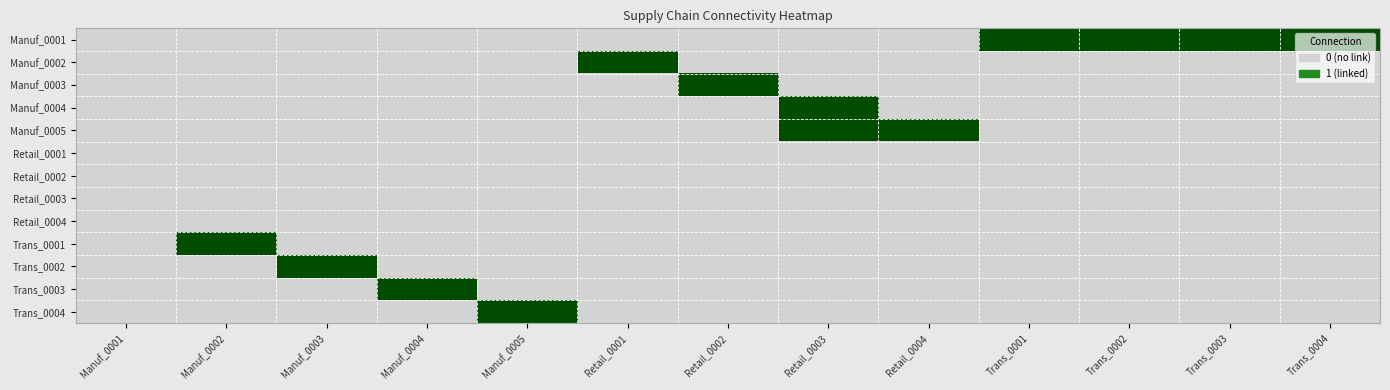

At Manuf_0005, list the series in order from largest to smallest.

Trans_0004, Manuf_0001, Manuf_0002, Manuf_0003, Manuf_0004, Manuf_0005, Retail_0001, Retail_0002, Retail_0003, Retail_0004, Trans_0001, Trans_0002, Trans_0003